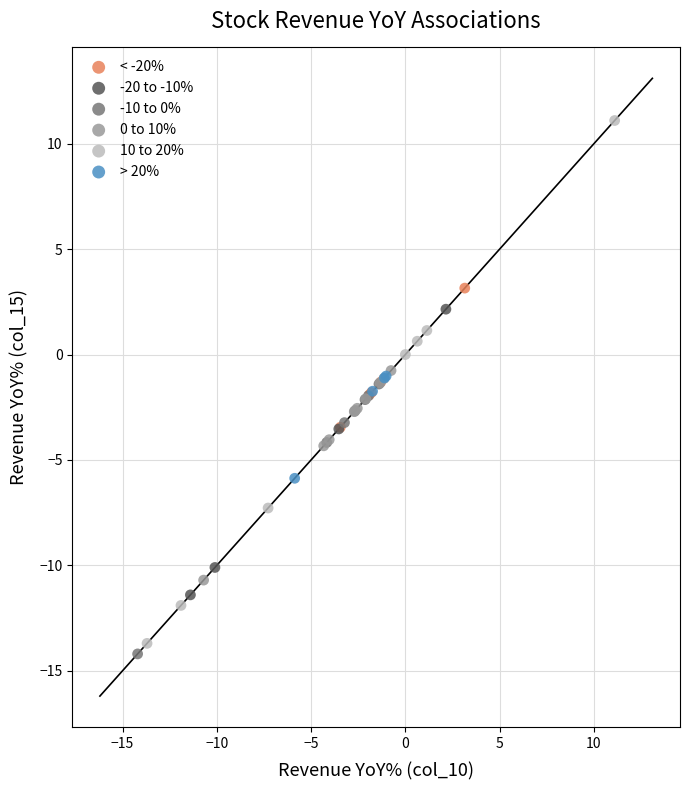

What are all the series names shown in the legend?

< -20%, -20 to -10%, -10 to 0%, 0 to 10%, 10 to 20%, > 20%